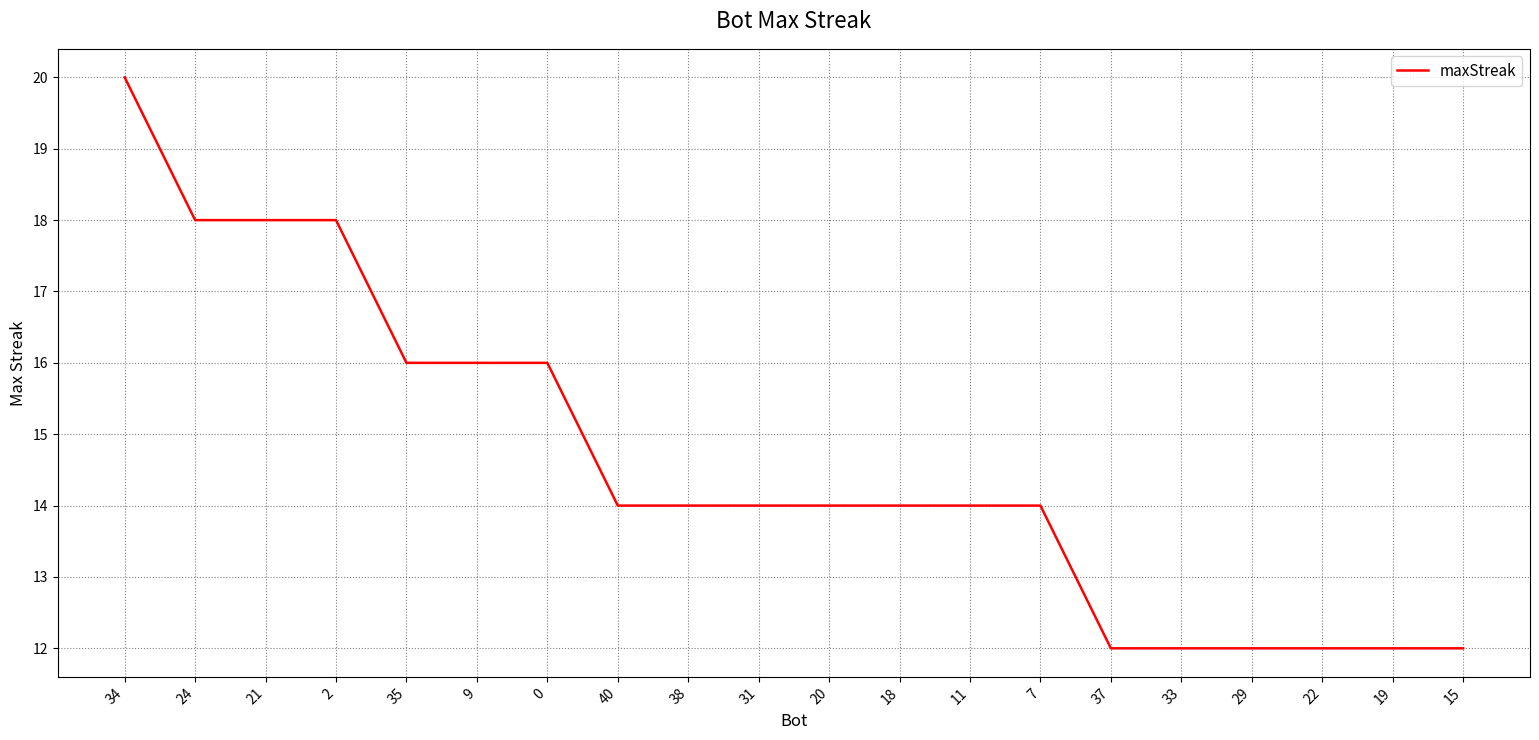

What is the maximum value shown in the chart?

20